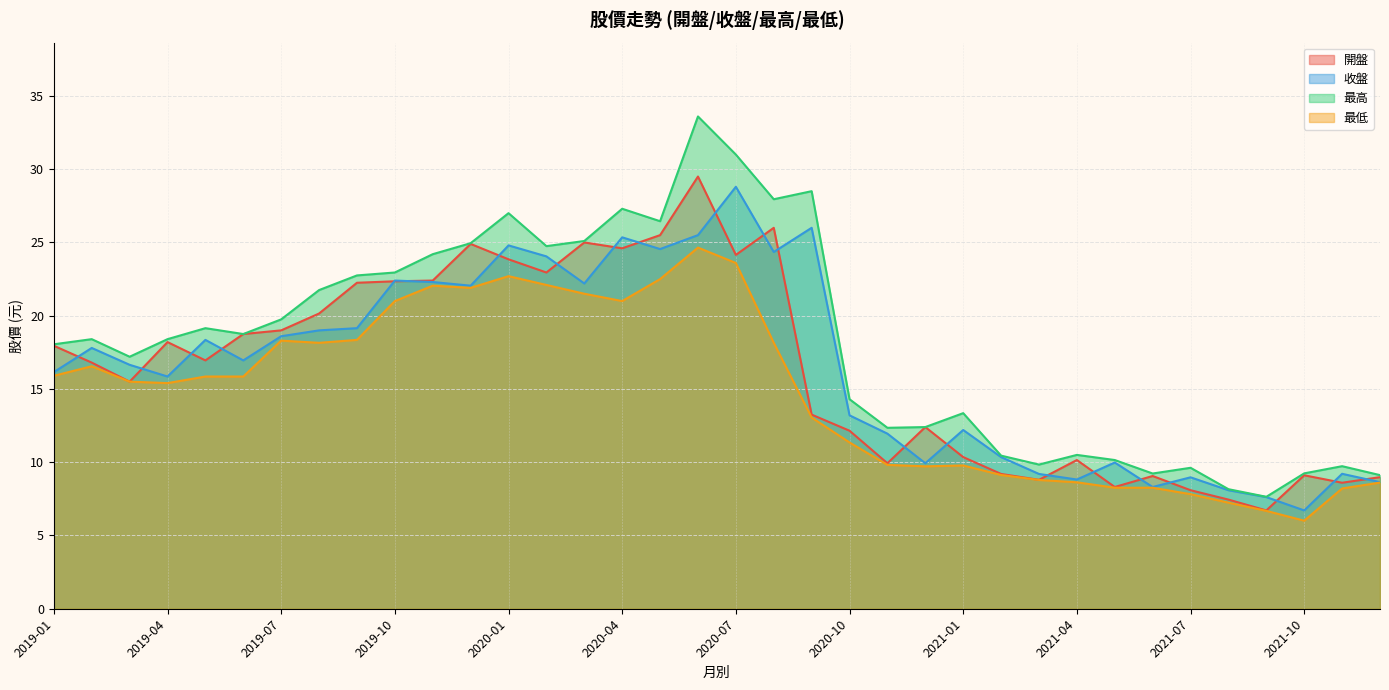

What are all the series names shown in the legend?

開盤, 收盤, 最高, 最低